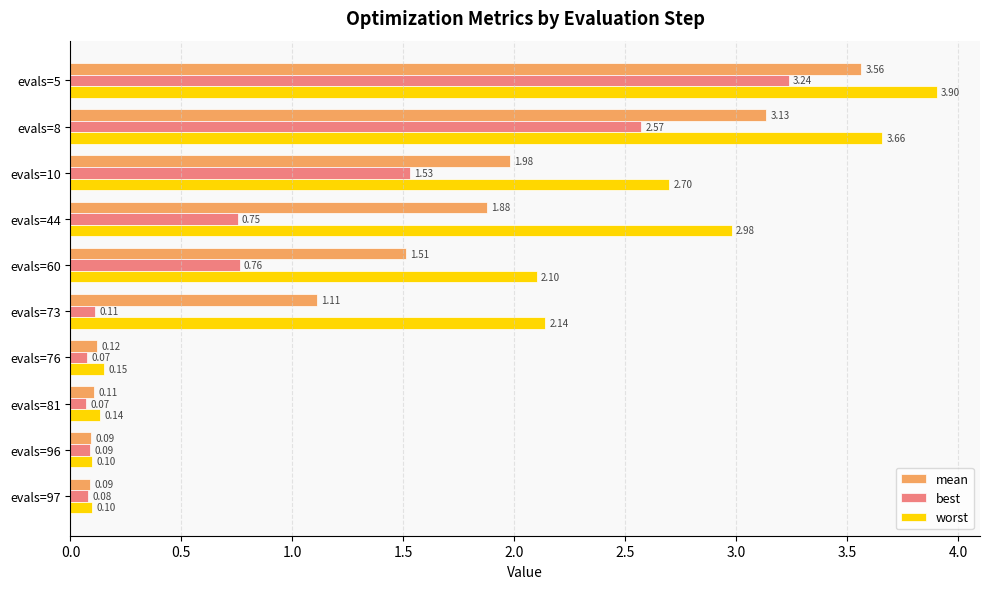

What is the average value of the worst series?

1.8